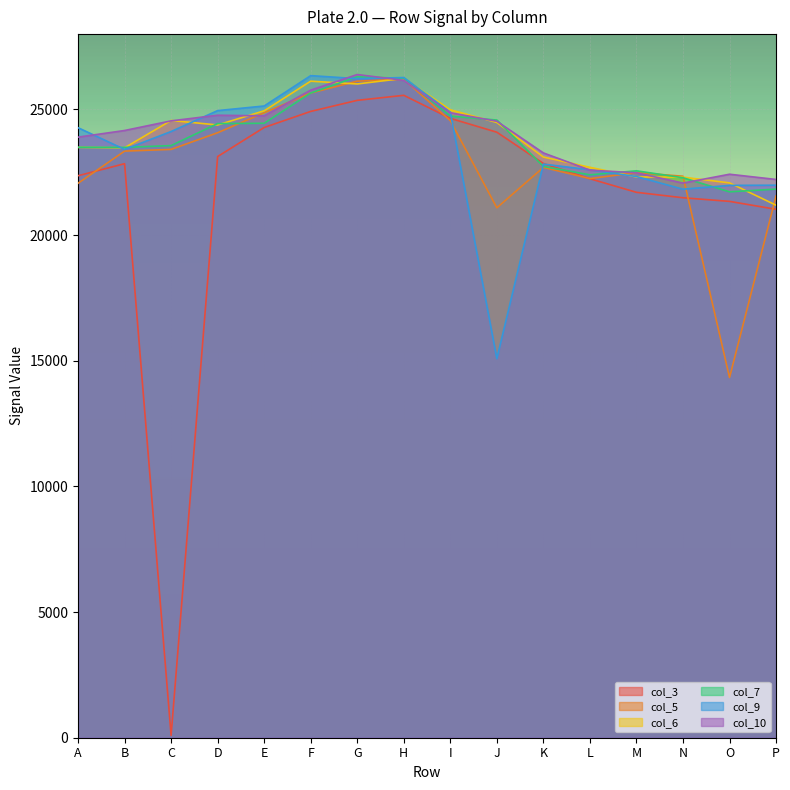

At which category is the sum across all series the highest?

H